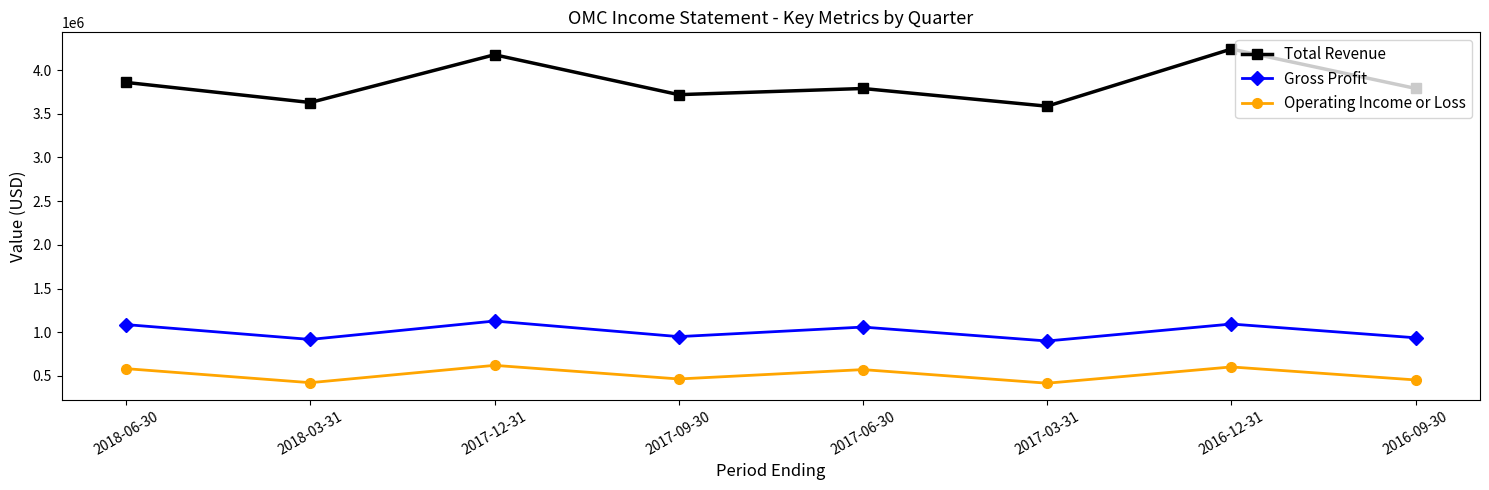

The value of Total Revenue at 2017-12-31 is 4176500. True or false?

True